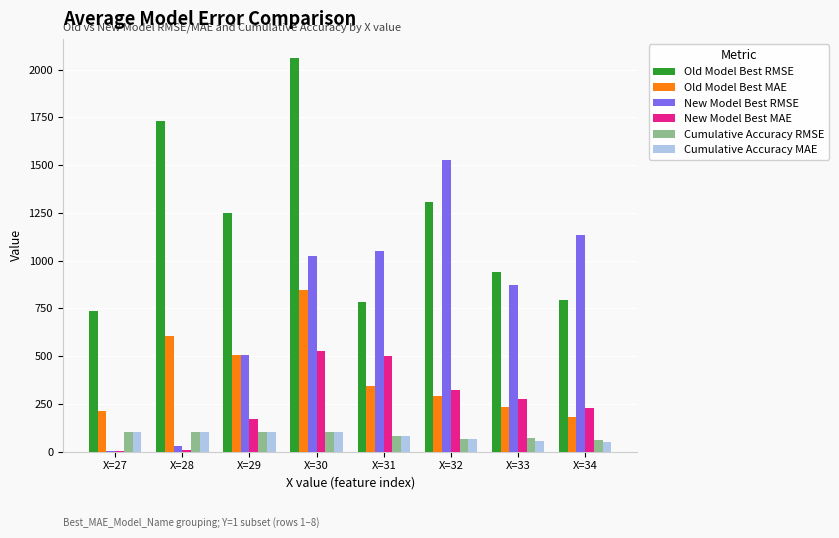

What is the spread (max minus min) of values at X=29?

1148.7